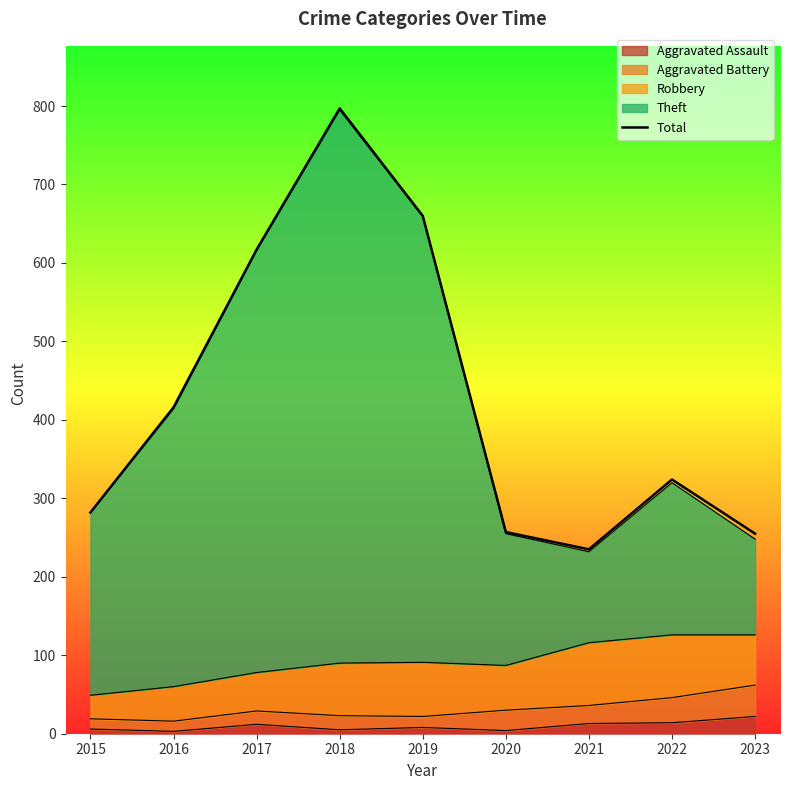

Reading right to left, what are all the values shown in this chart?

2023=255	2022=324	2021=235	2020=257	2019=660	2018=797	2017=617	2016=416	2015=282